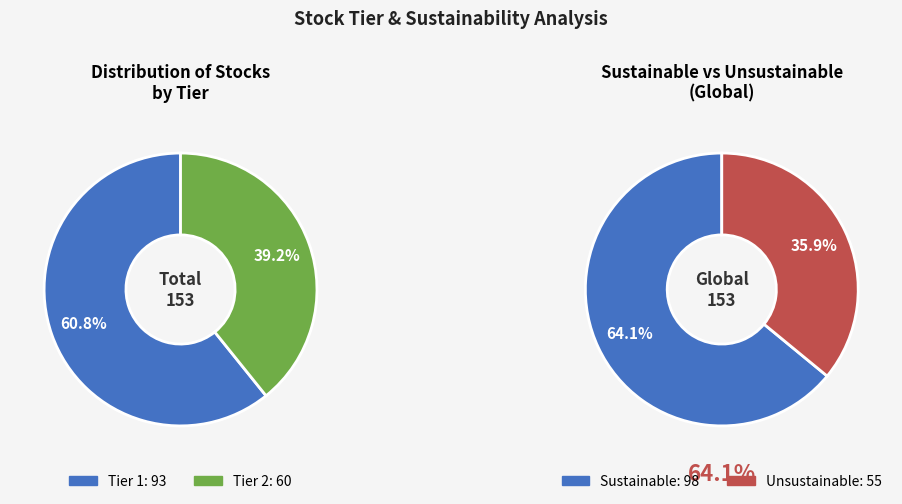

What percentage is the Tier 2 slice, to the nearest percent?

39%